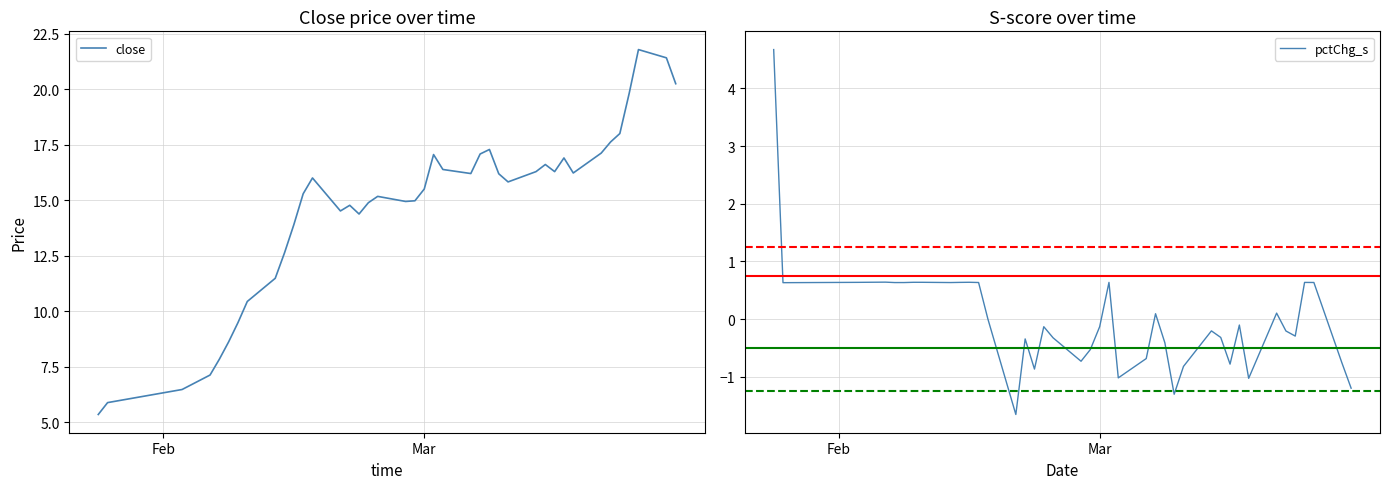

What is the maximum value for close?

21.8